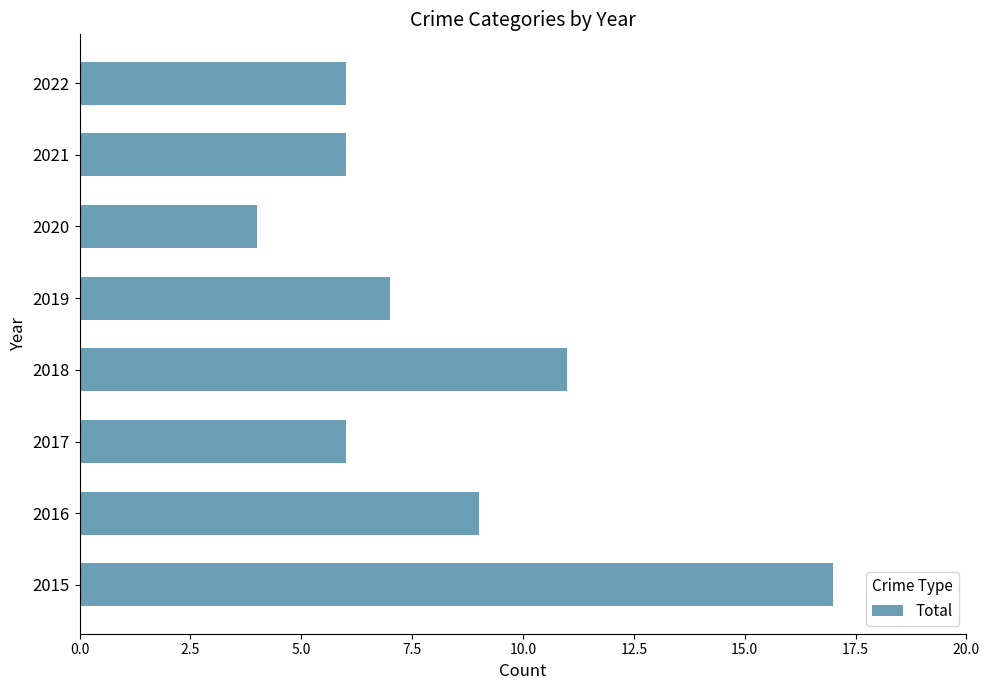

The chart shows a value of 6 at 2022. True or false?

True